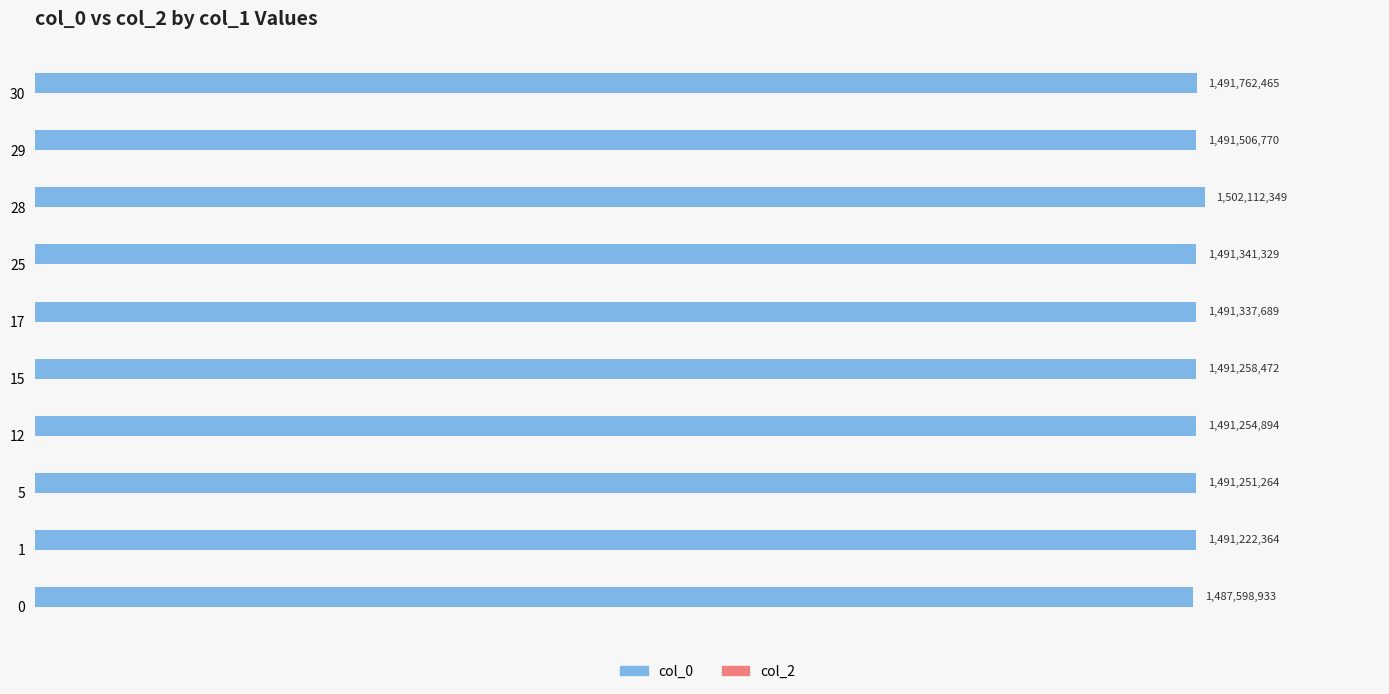

What is the difference between the maximum and second lowest values?

10889985